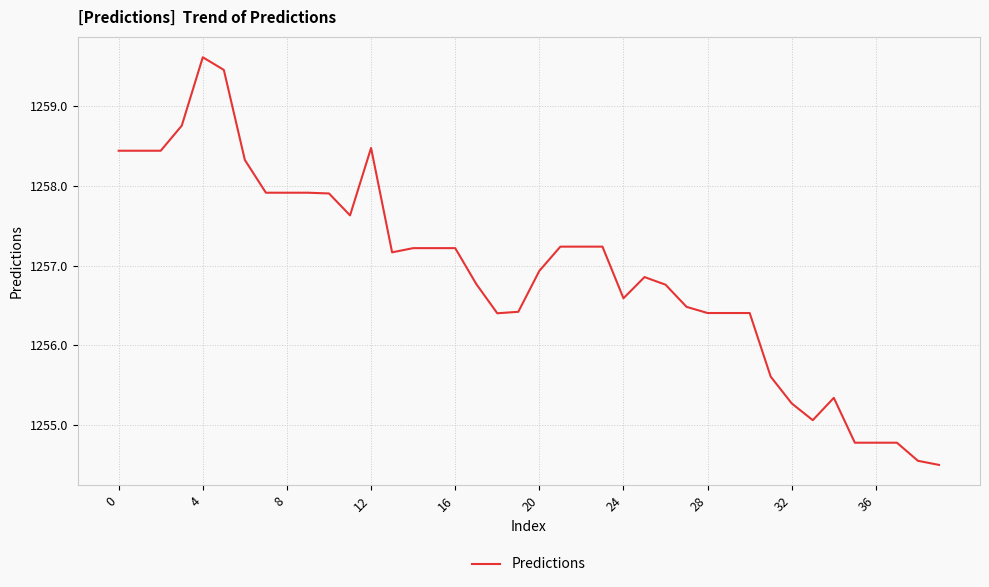

What is the minimum value shown in the chart?

1254.5